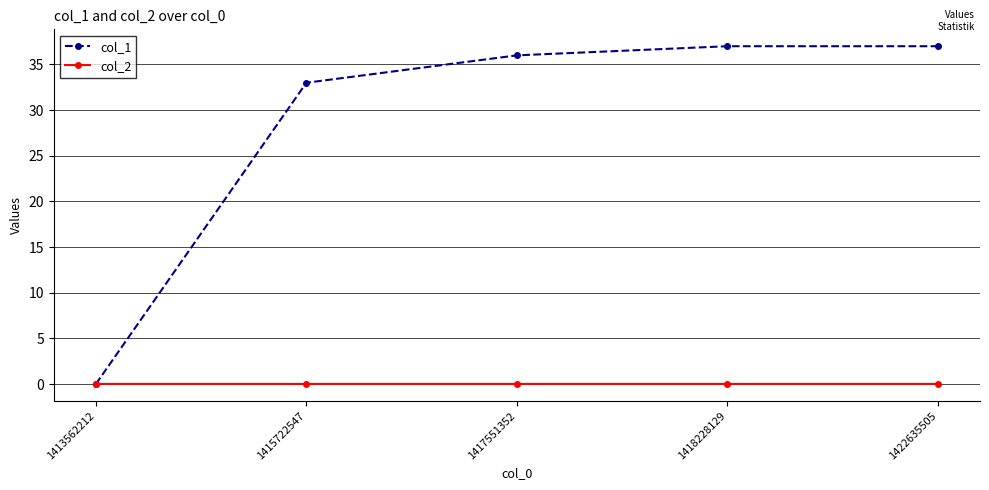

What is the difference between the highest and lowest values at 1415722547?

33